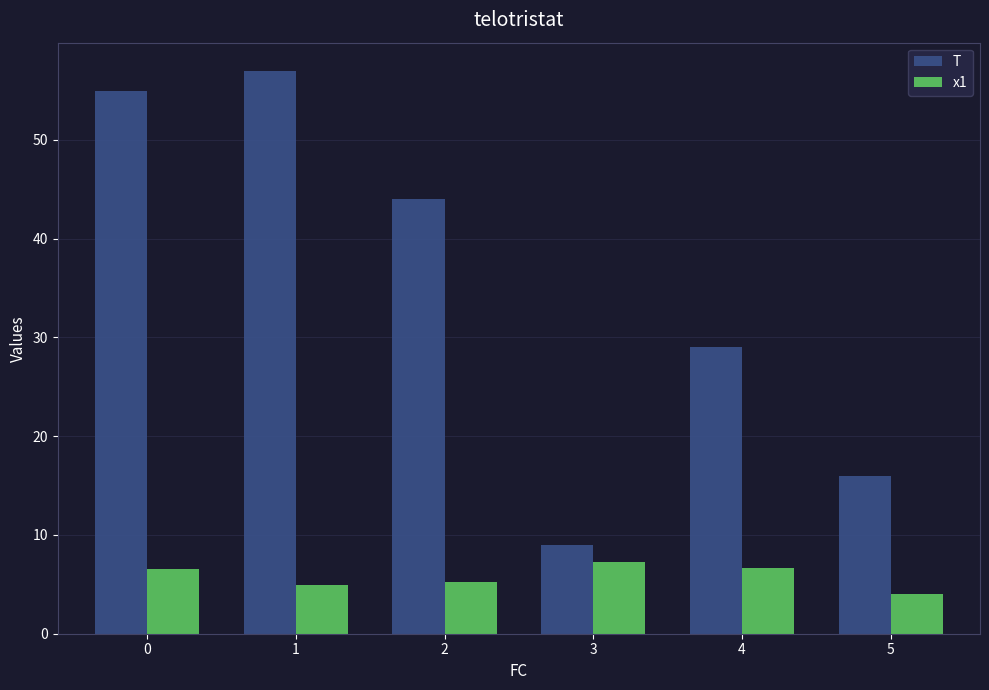

How many data points in x1 are less than 6?

3